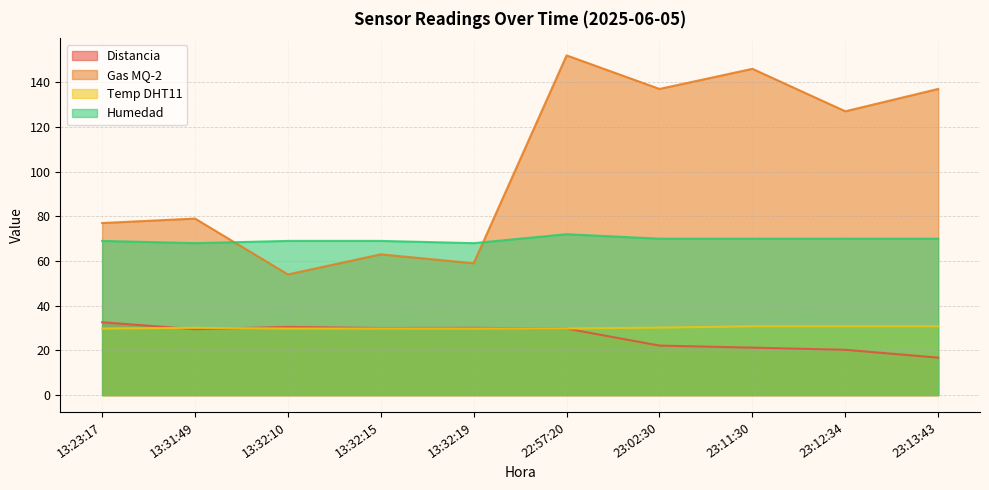

What is the average value of the Distancia series?

26.3